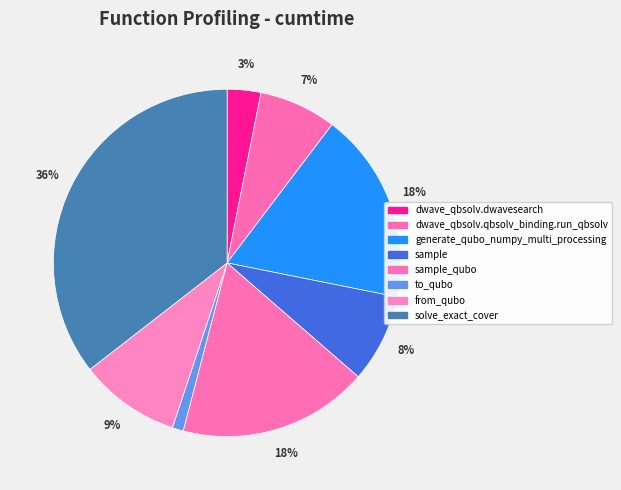

Count the number of slices in the pie.

8